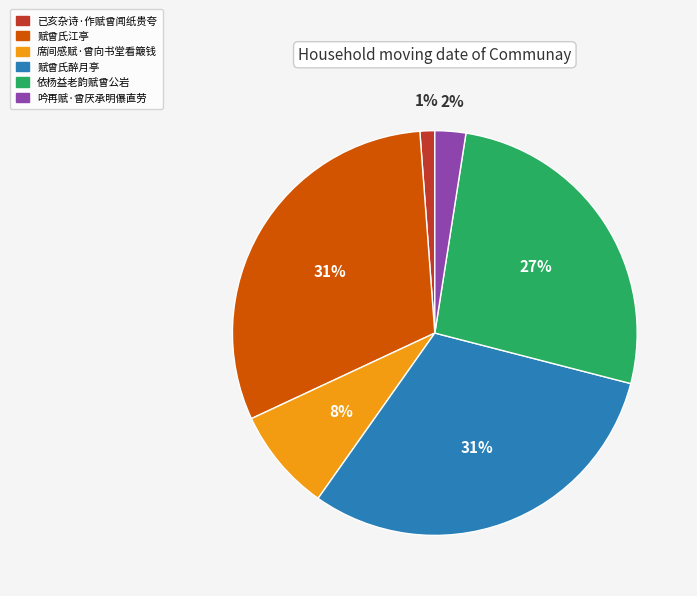

Which has a higher value, 赋曾氏江亭 or 已亥杂诗·作赋曾闻纸贵夸?

赋曾氏江亭